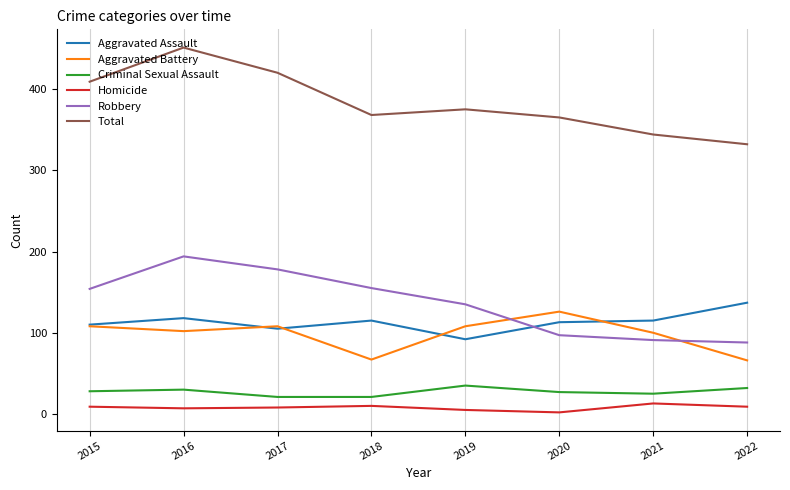

Is it true that Aggravated Battery equals 28 at 2015?

False